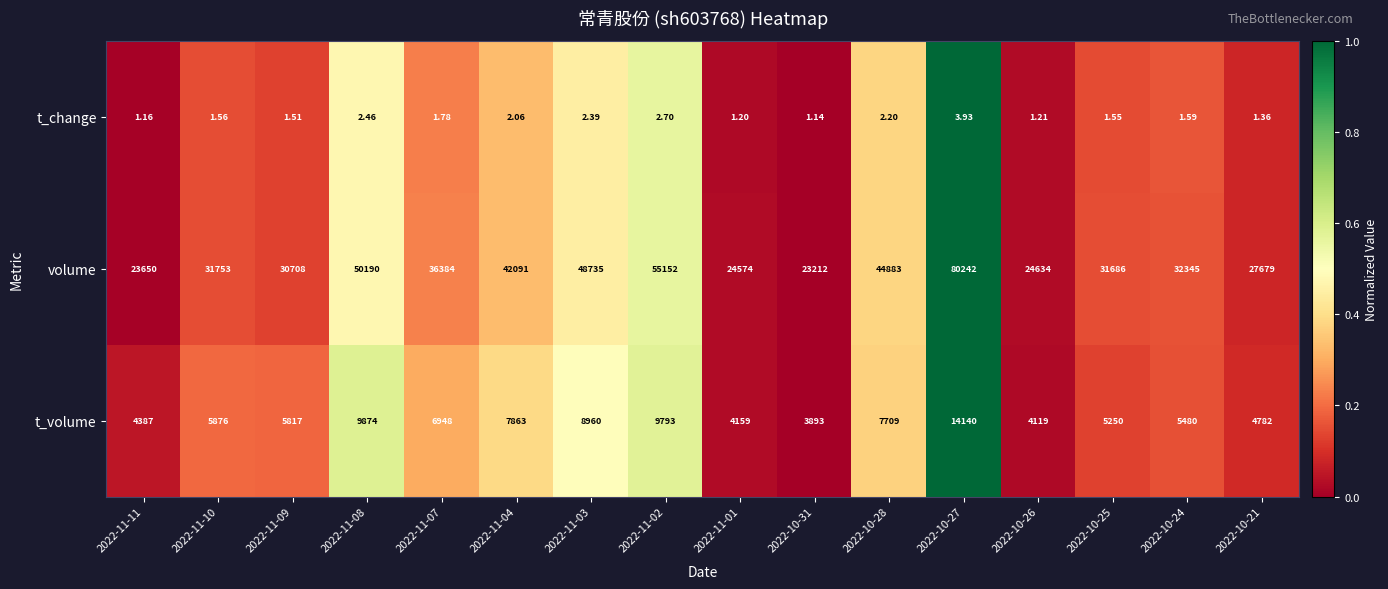

What is the spread (max minus min) of values at 2022-11-04?

42088.9